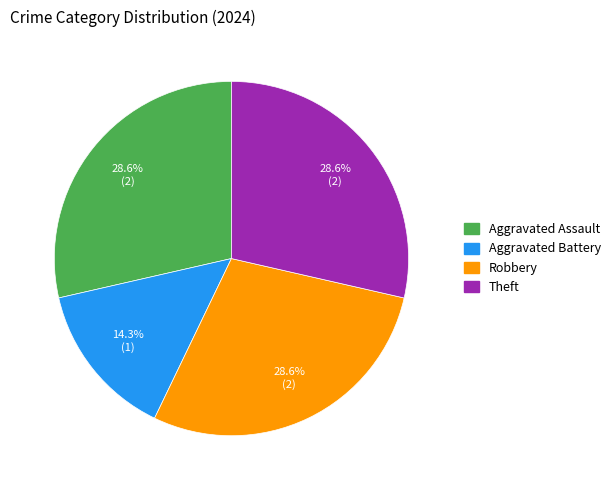

Count the number of slices in the pie.

4